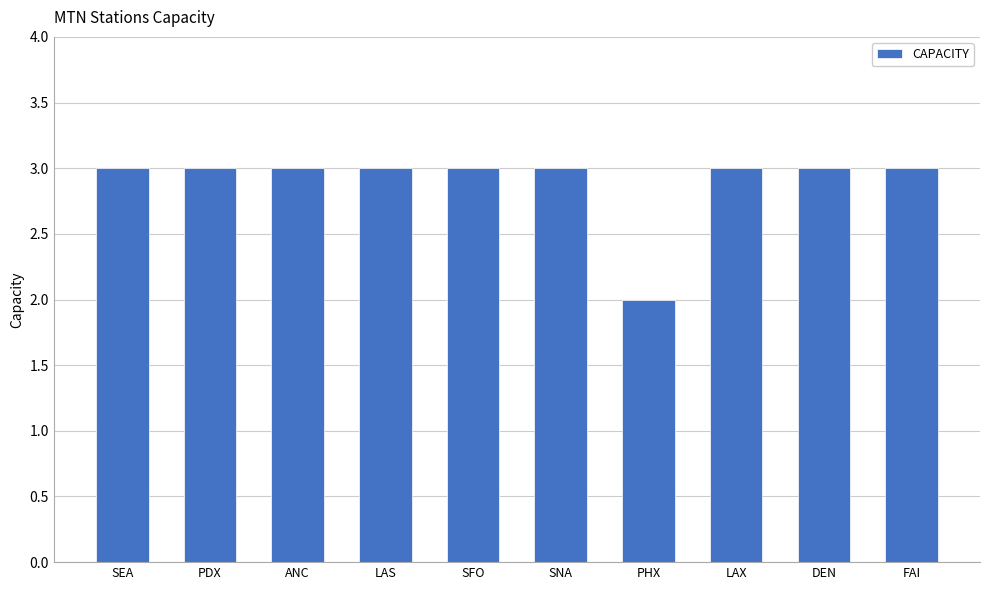

What is the greatest value displayed?

3